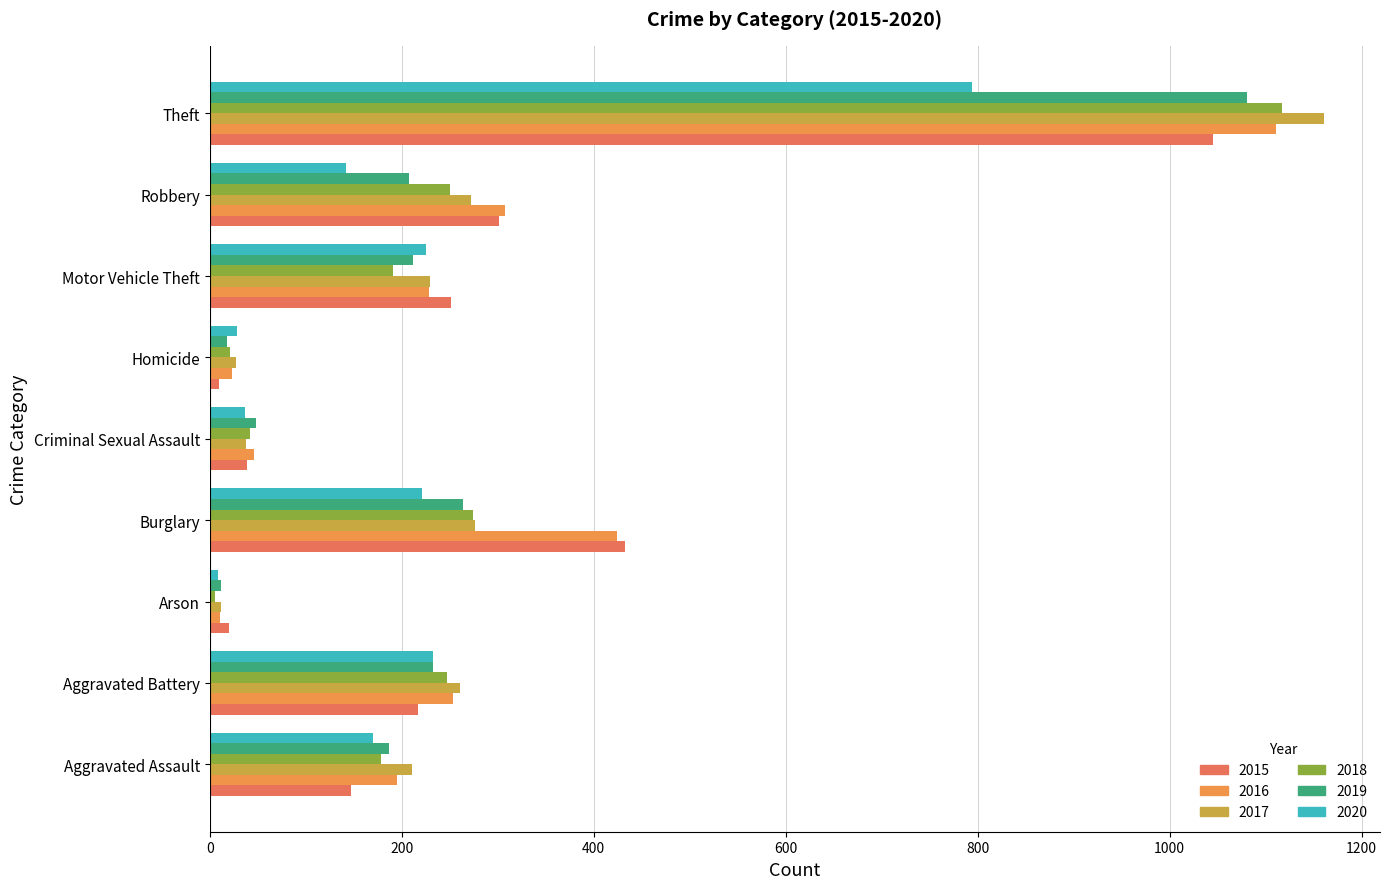

Reading left to right, extract all data points from this chart.

2015: 147	217	20	433	39	10	251	301	1045
2016: 195	253	11	424	46	23	228	308	1111
2017: 211	261	12	276	38	27	230	272	1161
2018: 178	247	6	274	42	21	191	250	1117
2019: 187	233	12	264	48	18	212	208	1081
2020: 170	233	9	221	37	29	225	142	794